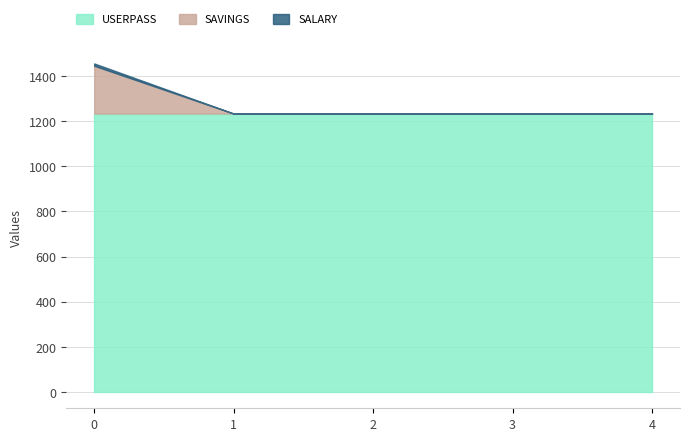

Which series changed the most between 2 and 3?

USERPASS